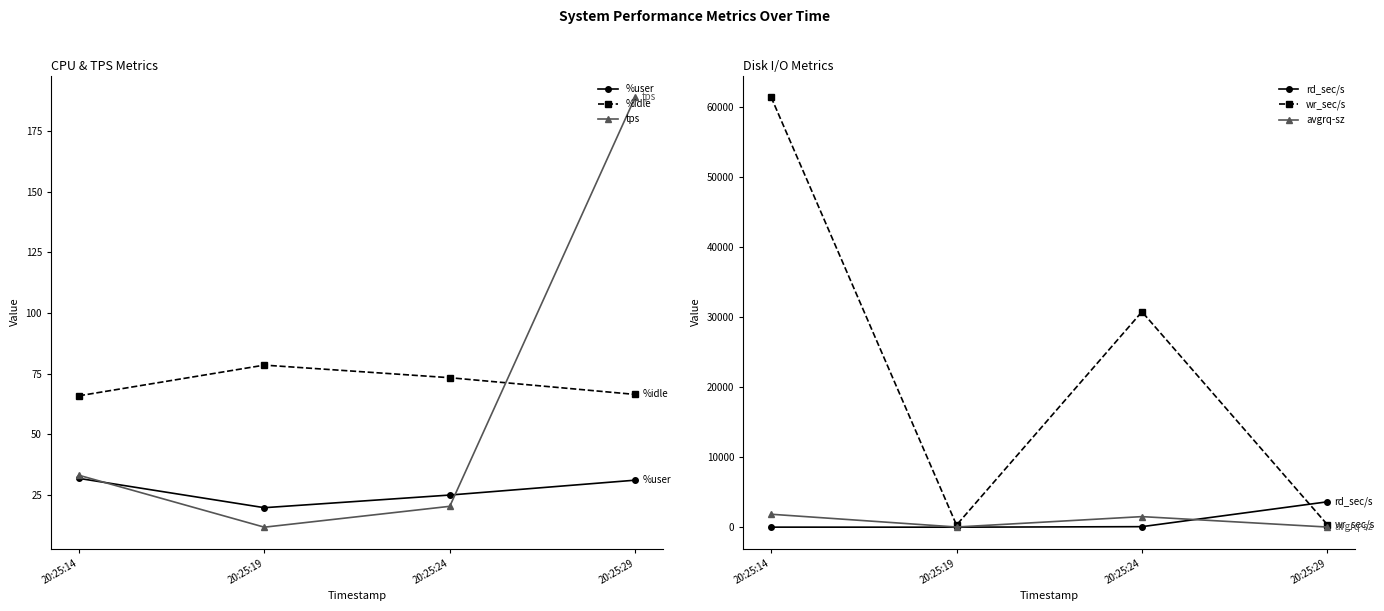

What is the average value of the avgrq-sz series?

852.7